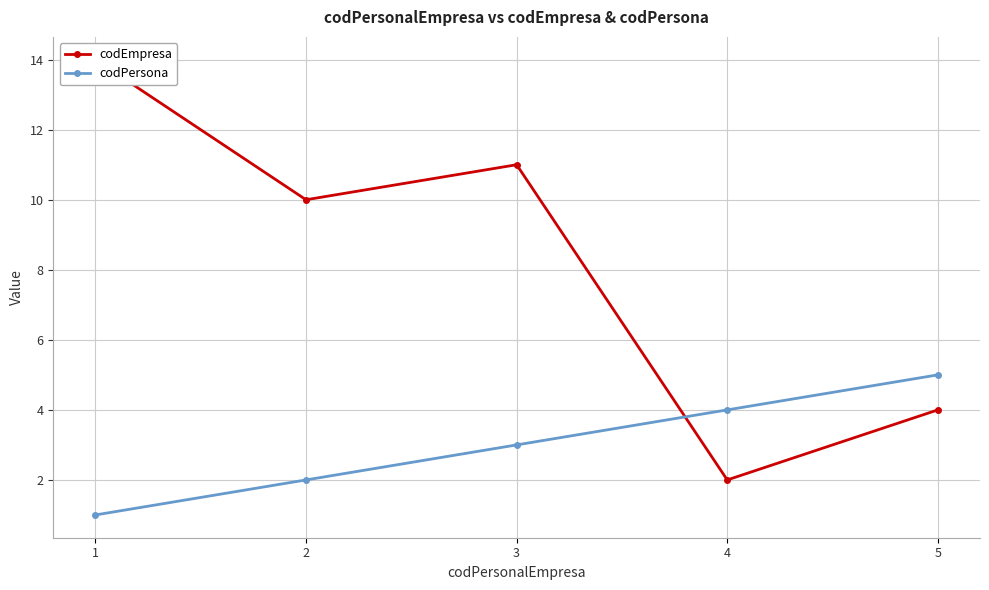

Rank the series by their average value, from highest to lowest.

codEmpresa, codPersona